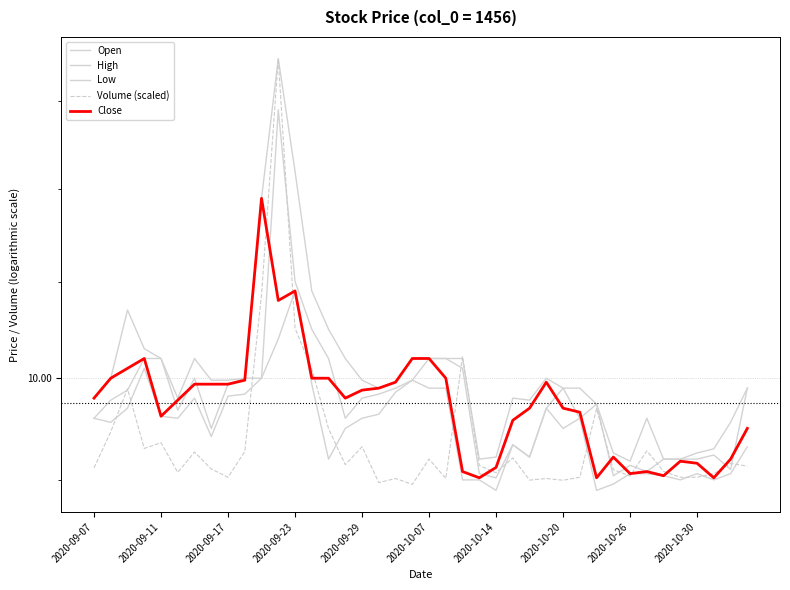

What is the difference between the Volume (scaled) values at 2020-09-29 and 2020-10-07?

0.1